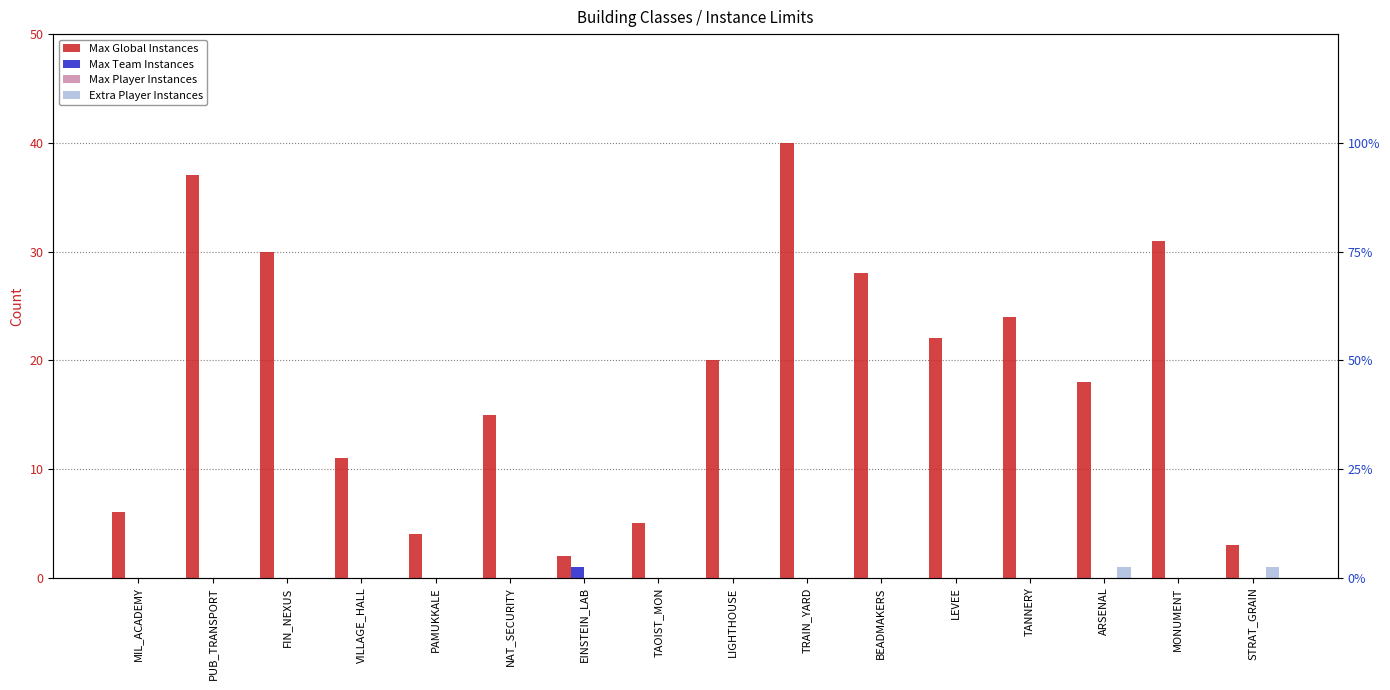

How many Extra Player Instances values are between 0 and 1?

16